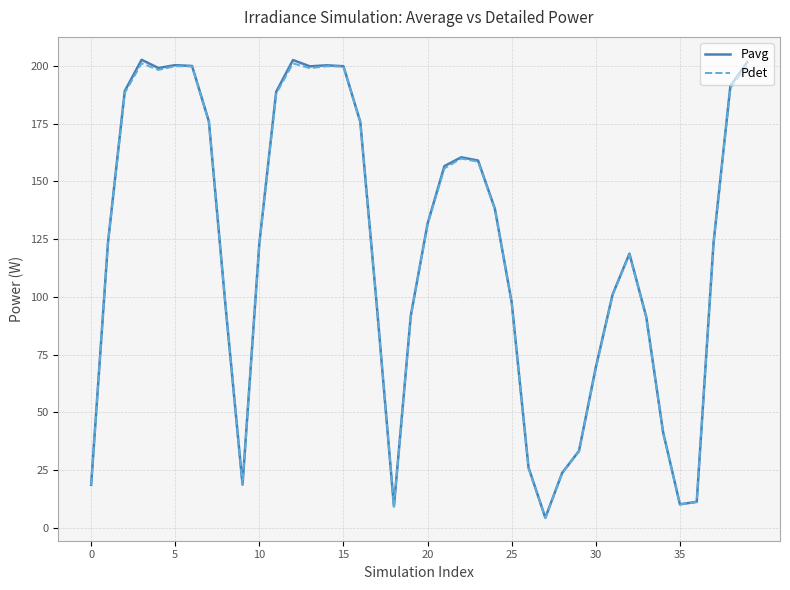

What is the minimum value shown in the chart?

4.4